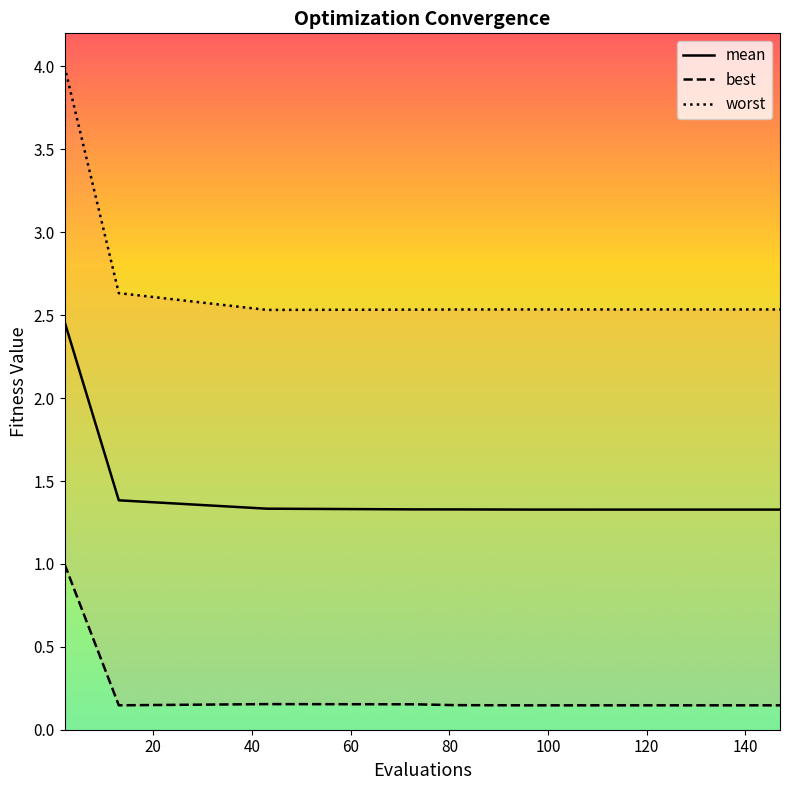

What is the lowest value of the mean series?

1.3